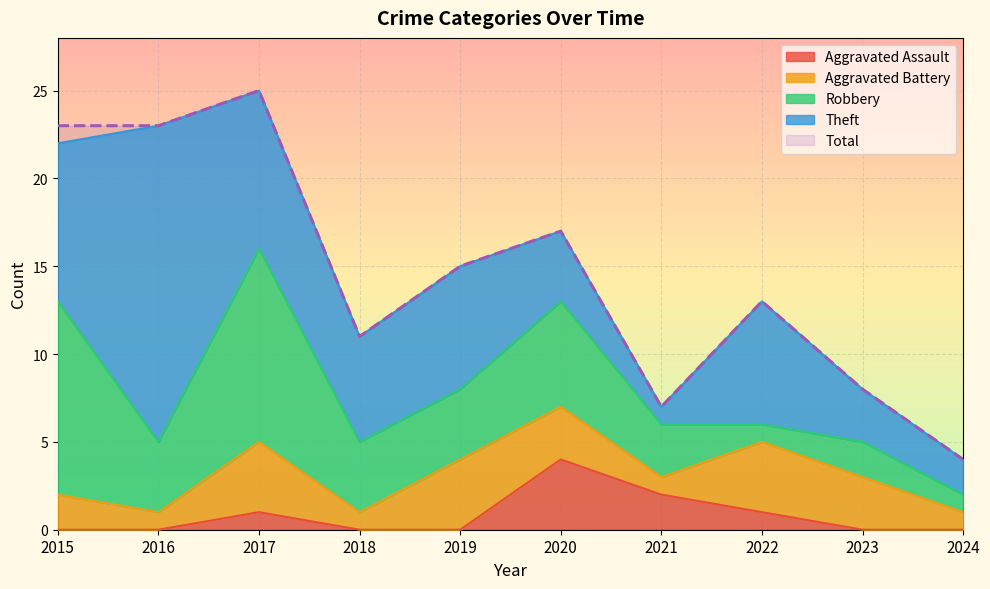

Is the value of Robbery at 2016 greater than the value of Aggravated Assault at 2024?

Yes